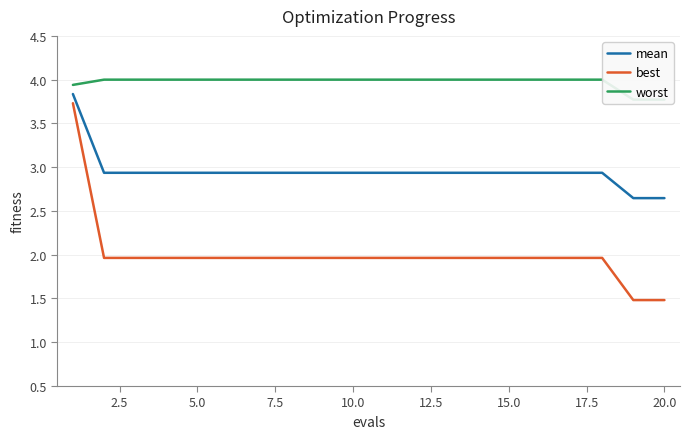

List the series in order of their overall mean, highest first.

worst, mean, best